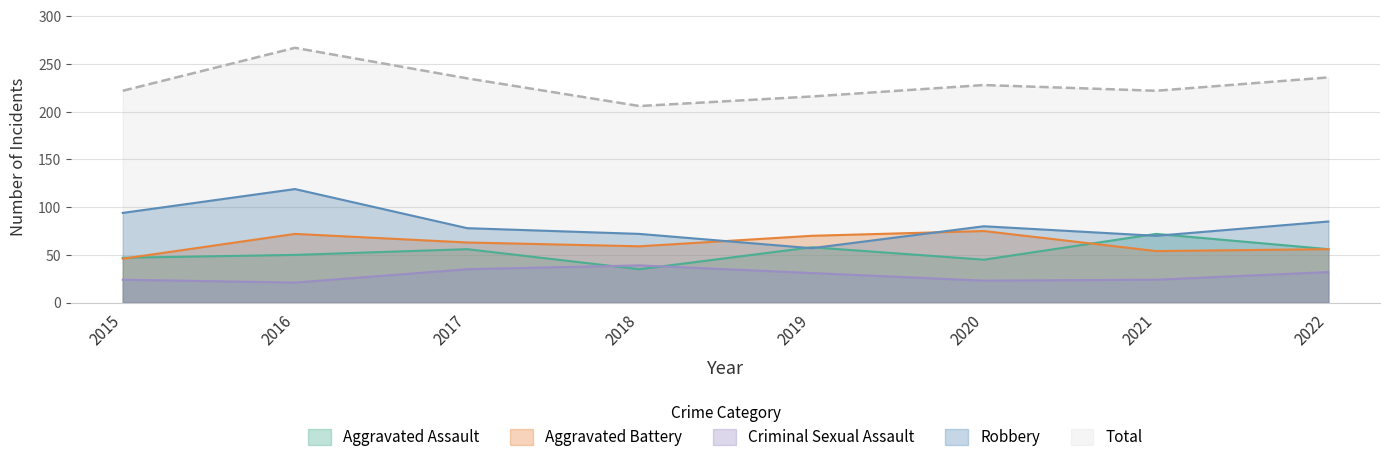

True or false: Aggravated Battery and Aggravated Assault cross at least once.

True